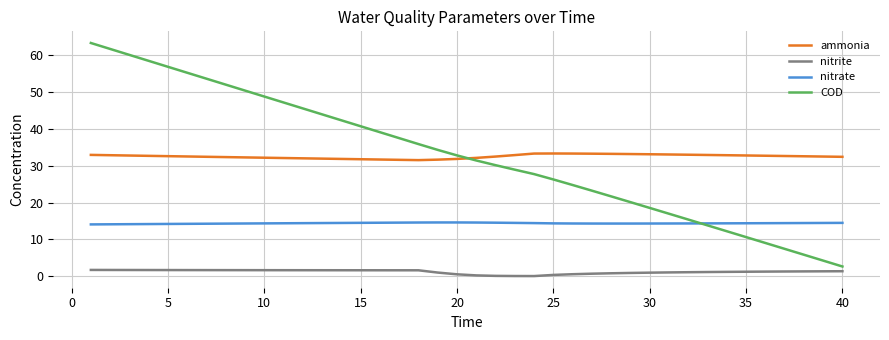

Is this an area chart (filled region under the line)?

No